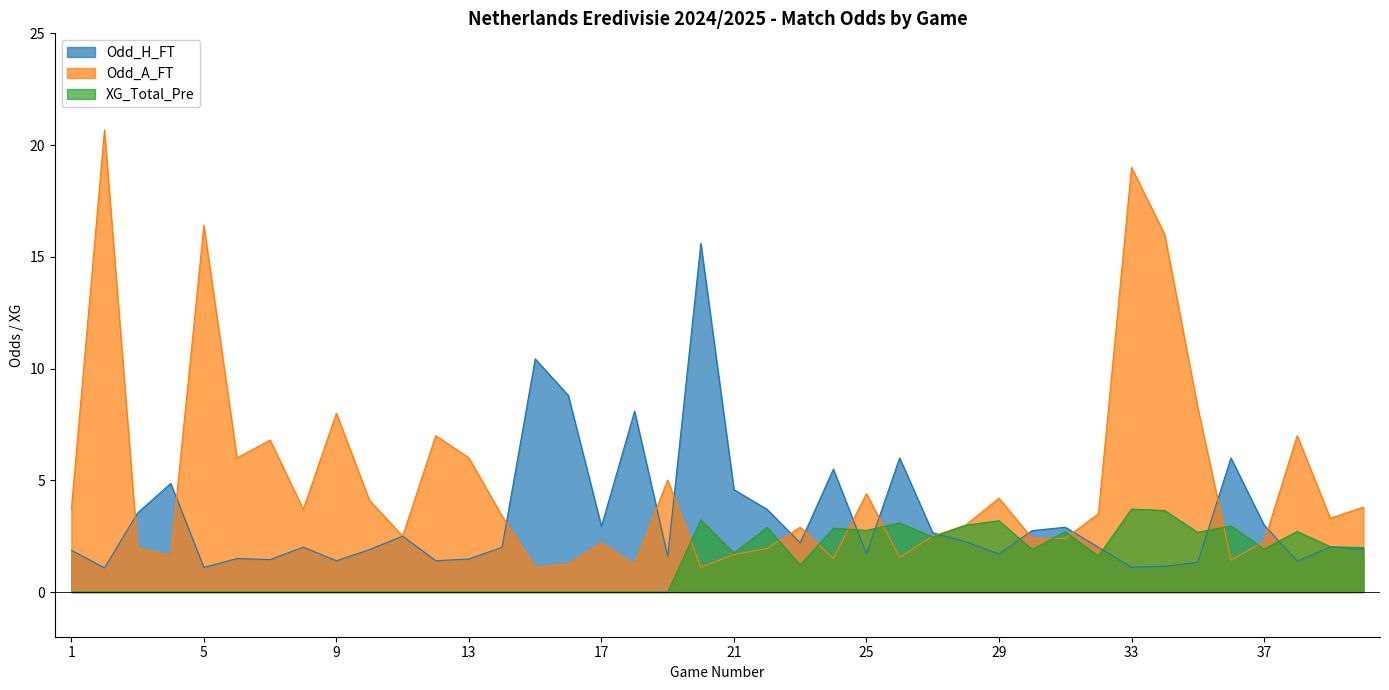

Where is the first local minimum for Odd_H_FT?

2